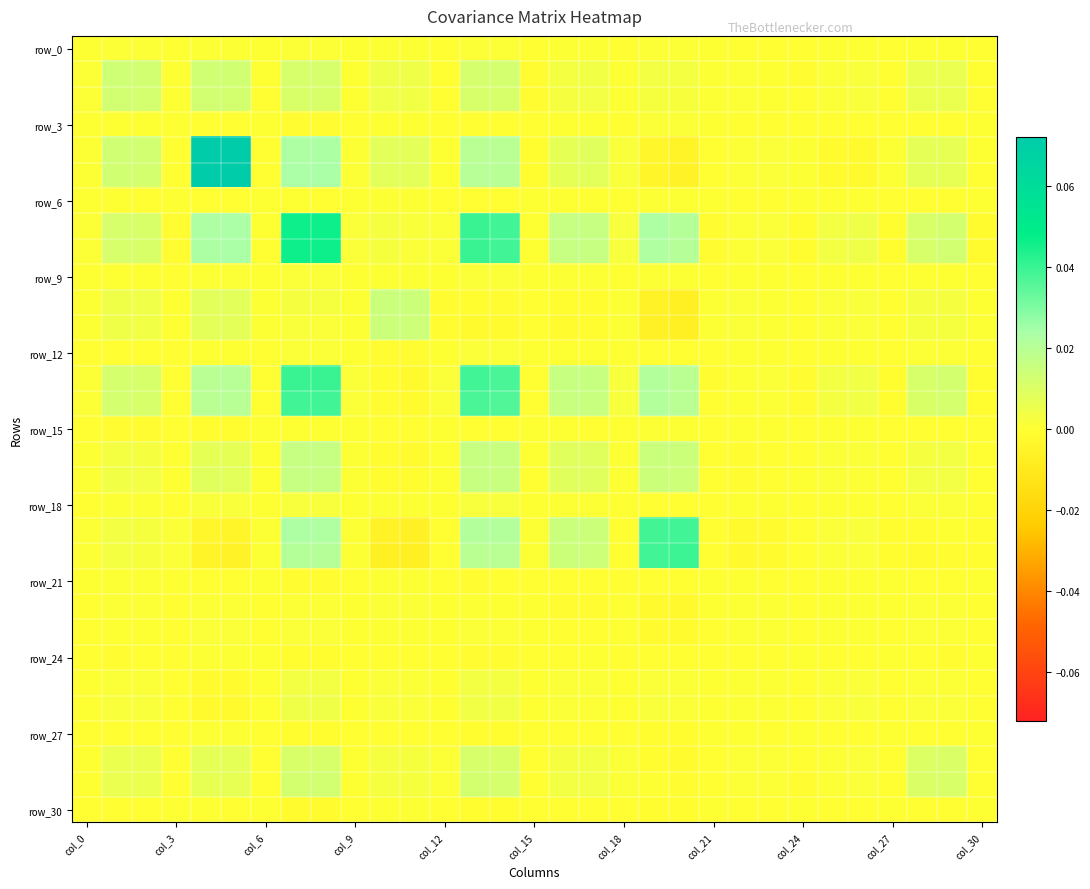

Count the number of categories in the chart.

31